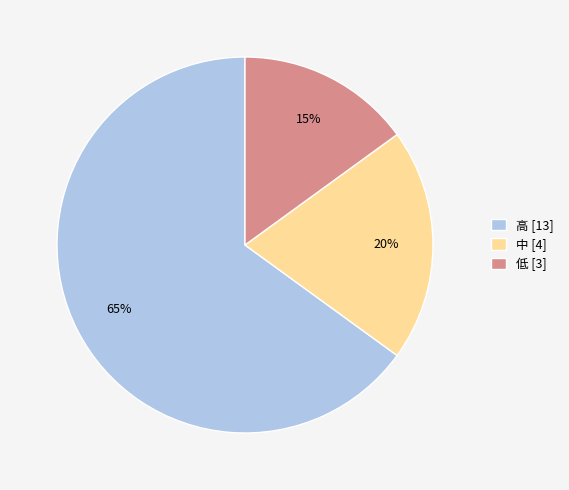

Which has a higher value, 低 or 中?

中